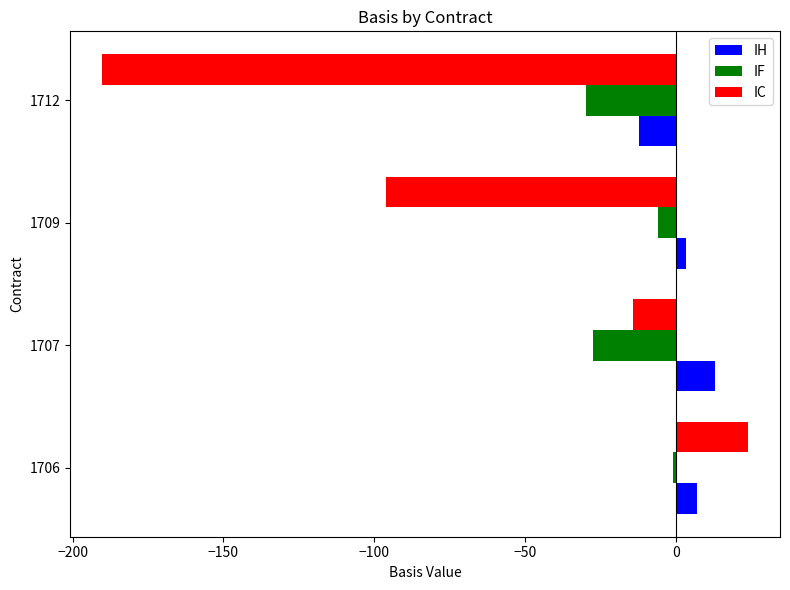

Which series has the largest total across all categories?

IH